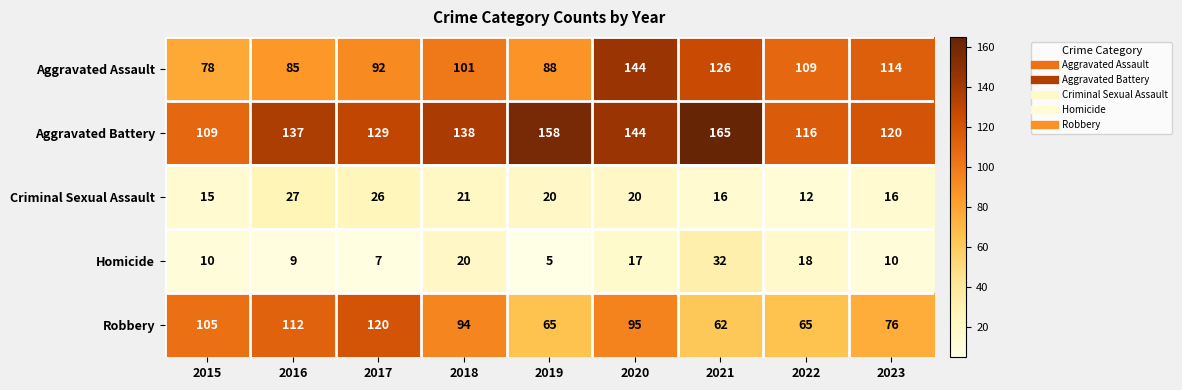

The value of Homicide at 2016 is 15. True or false?

False